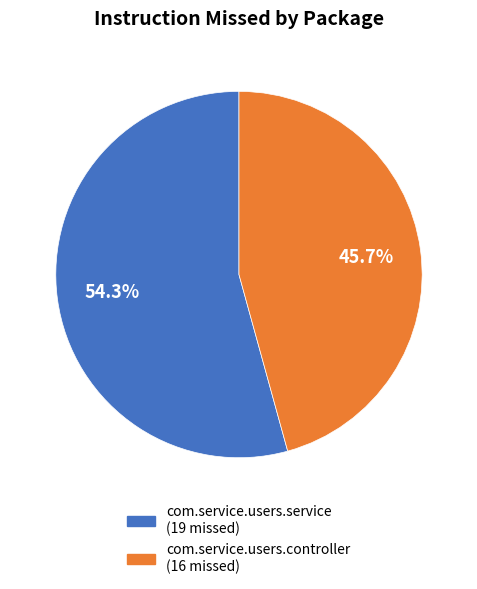

Count the number of slices in the pie.

2